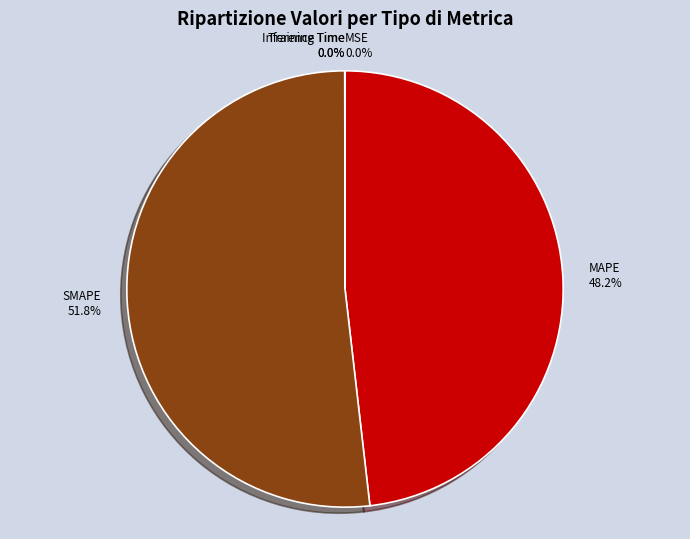

Is it true that MAPE is 36% of the pie?

False